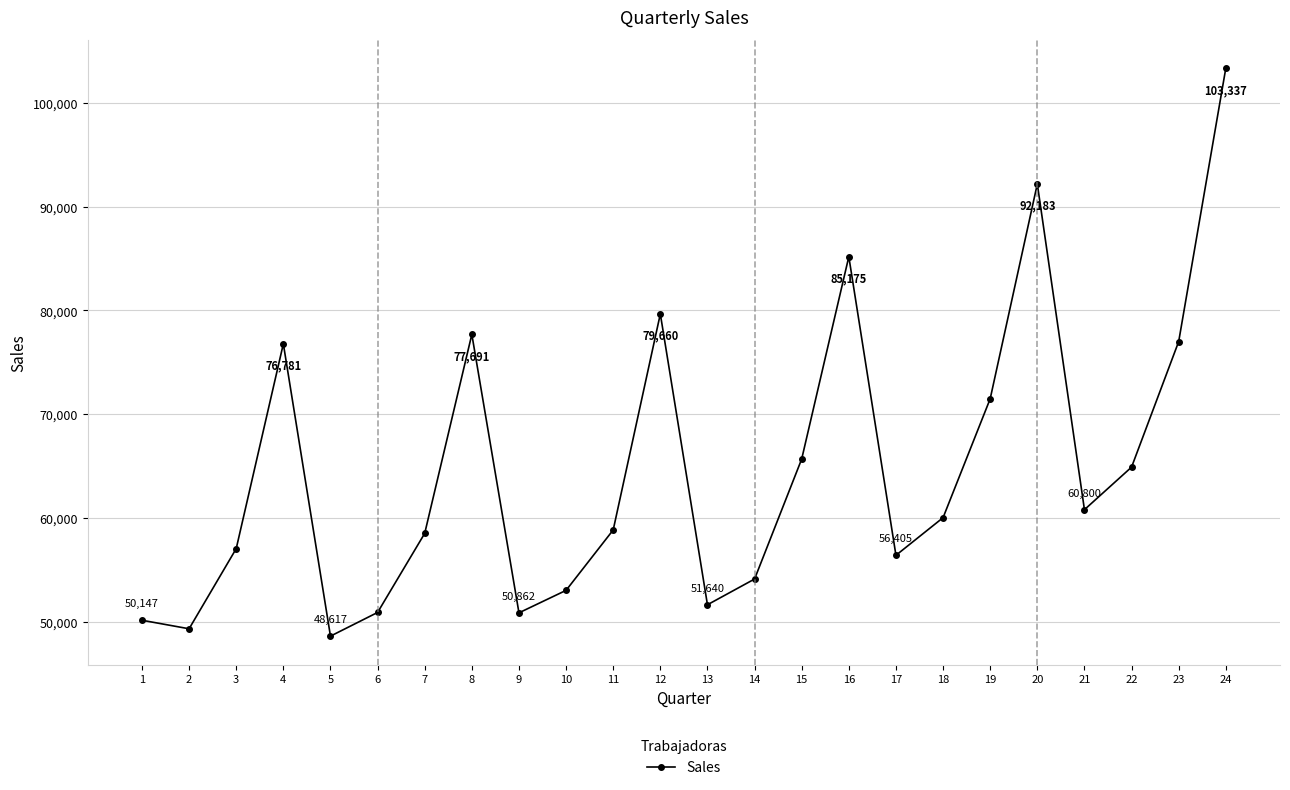

How many points are higher than both their immediate neighbors (excluding endpoints)?

5